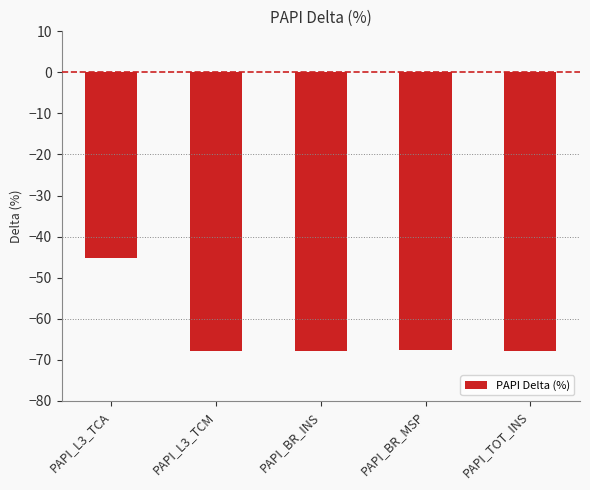

Where is the data nearest to the value -56?

PAPI_L3_TCA